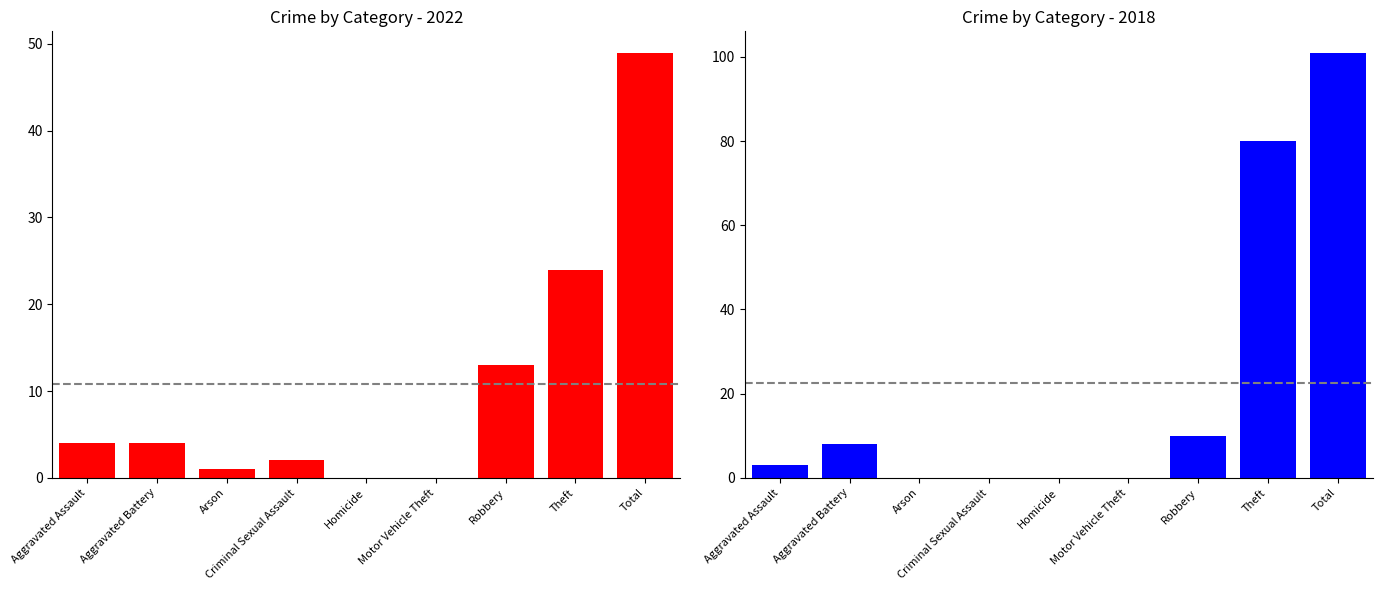

What position from the right is Total?

1